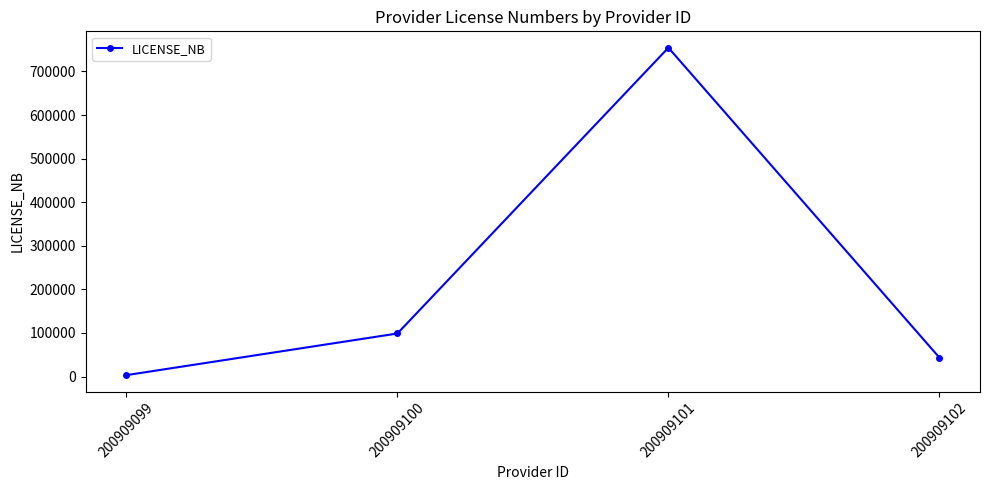

Reading left to right, list all the values displayed in this chart.

200909099=3245	200909100=98776	200909101=754455	200909102=43533